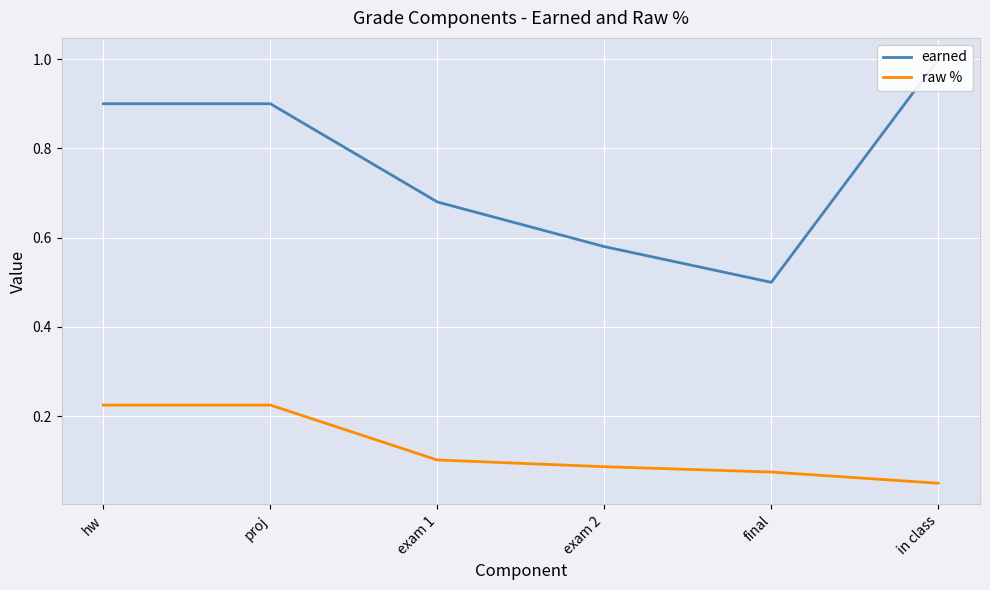

At how many categories does at least one series exceed 0?

6